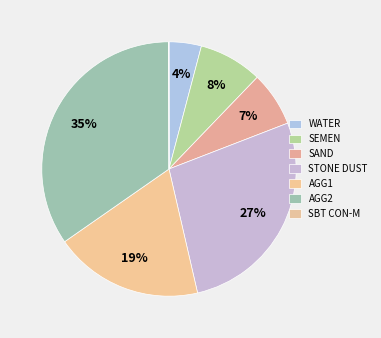

Which slice is the largest?

AGG2